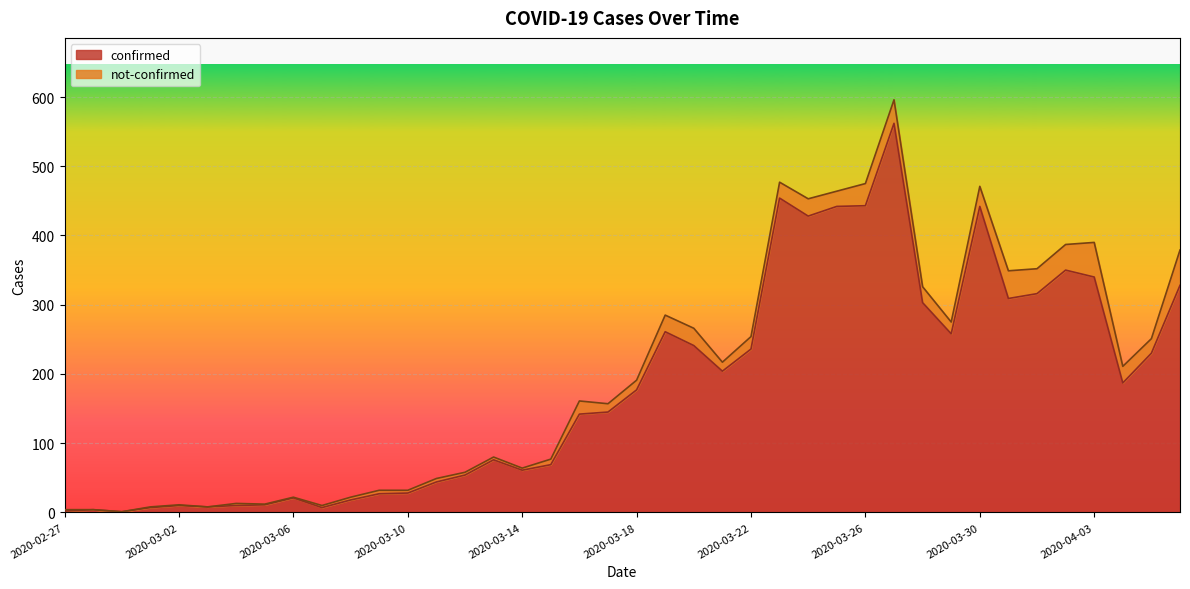

What is the difference between the values at 2020-02-28 and 2020-03-14?

57